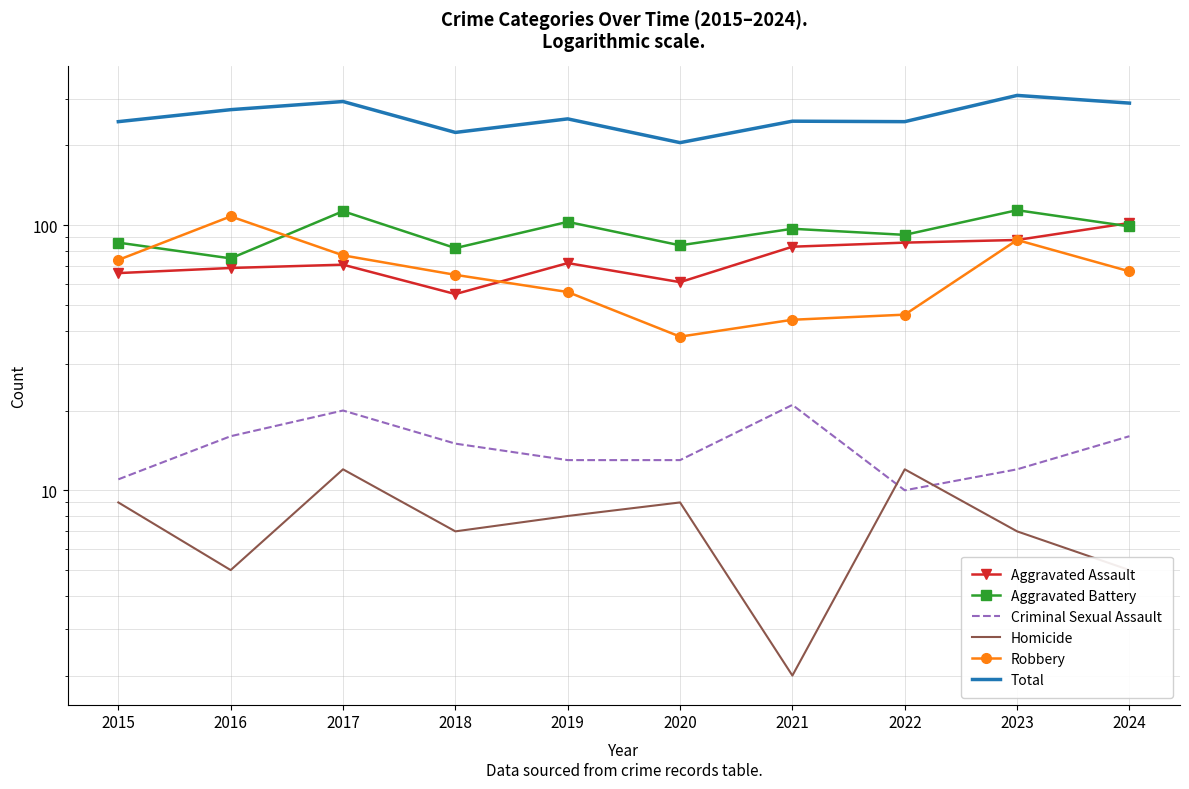

True or false: Robbery has more than 2 points higher than both neighbors.

False